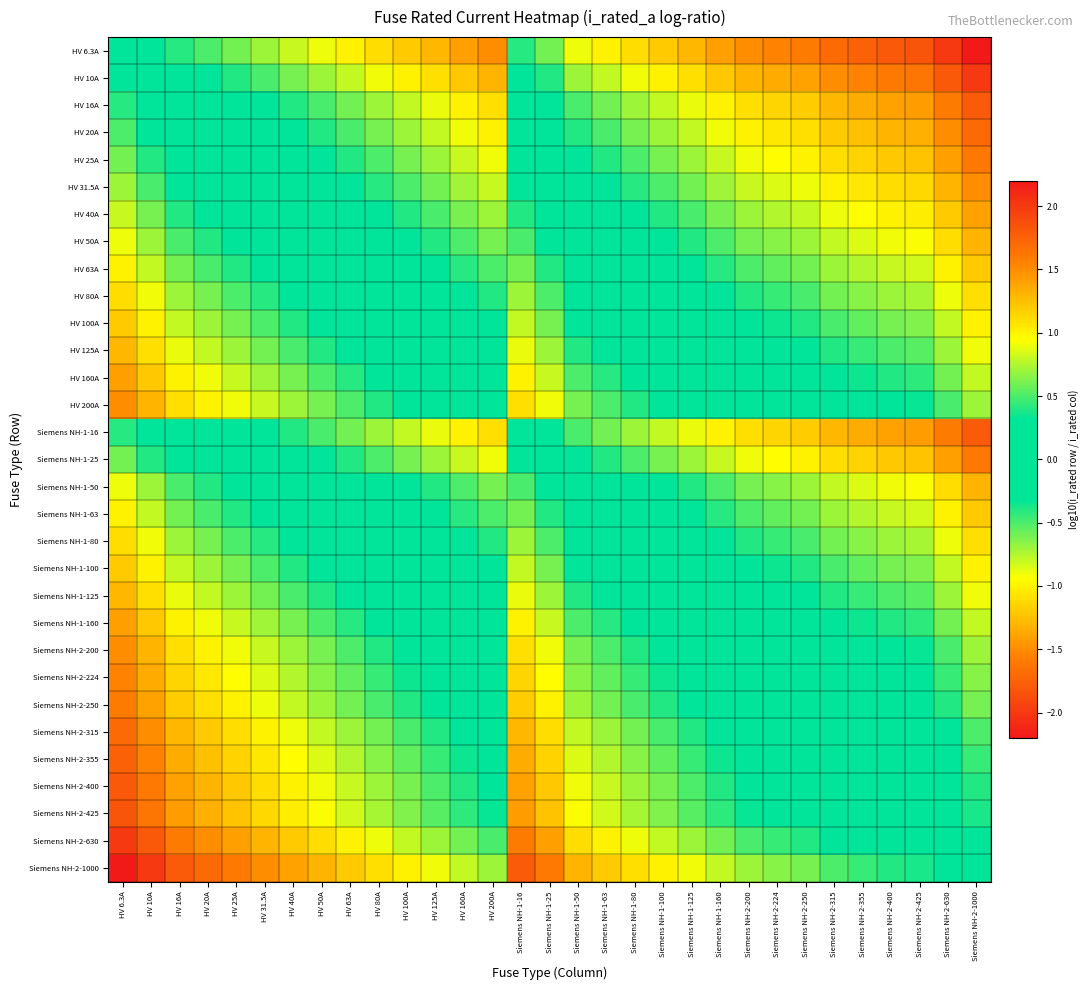

Reading right to left, transcribe all the data shown in this chart.

HV 6.3A: Siemens NH-2-1000=-2.2	Siemens NH-2-630=-2.0	Siemens NH-2-425=-1.8	Siemens NH-2-400=-1.8	Siemens NH-2-355=-1.8	Siemens NH-2-315=-1.7	Siemens NH-2-250=-1.6	Siemens NH-2-224=-1.6	Siemens NH-2-200=-1.5	Siemens NH-1-160=-1.4	Siemens NH-1-125=-1.3	Siemens NH-1-100=-1.2	Siemens NH-1-80=-1.1	Siemens NH-1-63=-1.0	Siemens NH-1-50=-0.9	Siemens NH-1-25=-0.6	Siemens NH-1-16=-0.4	HV 200A=-1.5	HV 160A=-1.4	HV 125A=-1.3	HV 100A=-1.2	HV 80A=-1.1	HV 63A=-1.0	HV 50A=-0.9	HV 40A=-0.8	HV 31.5A=-0.7	HV 25A=-0.6	HV 20A=-0.5	HV 16A=-0.4	HV 10A=-0.2	HV 6.3A=0.0
HV 10A: Siemens NH-2-1000=-2.0	Siemens NH-2-630=-1.8	Siemens NH-2-425=-1.6	Siemens NH-2-400=-1.6	Siemens NH-2-355=-1.6	Siemens NH-2-315=-1.5	Siemens NH-2-250=-1.4	Siemens NH-2-224=-1.4	Siemens NH-2-200=-1.3	Siemens NH-1-160=-1.2	Siemens NH-1-125=-1.1	Siemens NH-1-100=-1.0	Siemens NH-1-80=-0.9	Siemens NH-1-63=-0.8	Siemens NH-1-50=-0.7	Siemens NH-1-25=-0.4	Siemens NH-1-16=-0.2	HV 200A=-1.3	HV 160A=-1.2	HV 125A=-1.1	HV 100A=-1.0	HV 80A=-0.9	HV 63A=-0.8	HV 50A=-0.7	HV 40A=-0.6	HV 31.5A=-0.5	HV 25A=-0.4	HV 20A=-0.3	HV 16A=-0.2	HV 10A=0.0	HV 6.3A=0.2
HV 16A: Siemens NH-2-1000=-1.8	Siemens NH-2-630=-1.6	Siemens NH-2-425=-1.4	Siemens NH-2-400=-1.4	Siemens NH-2-355=-1.3	Siemens NH-2-315=-1.3	Siemens NH-2-250=-1.2	Siemens NH-2-224=-1.1	Siemens NH-2-200=-1.1	Siemens NH-1-160=-1.0	Siemens NH-1-125=-0.9	Siemens NH-1-100=-0.8	Siemens NH-1-80=-0.7	Siemens NH-1-63=-0.6	Siemens NH-1-50=-0.5	Siemens NH-1-25=-0.2	Siemens NH-1-16=0.0	HV 200A=-1.1	HV 160A=-1.0	HV 125A=-0.9	HV 100A=-0.8	HV 80A=-0.7	HV 63A=-0.6	HV 50A=-0.5	HV 40A=-0.4	HV 31.5A=-0.3	HV 25A=-0.2	HV 20A=-0.1	HV 16A=0.0	HV 10A=0.2	HV 6.3A=0.4
HV 20A: Siemens NH-2-1000=-1.7	Siemens NH-2-630=-1.5	Siemens NH-2-425=-1.3	Siemens NH-2-400=-1.3	Siemens NH-2-355=-1.2	Siemens NH-2-315=-1.2	Siemens NH-2-250=-1.1	Siemens NH-2-224=-1.0	Siemens NH-2-200=-1.0	Siemens NH-1-160=-0.9	Siemens NH-1-125=-0.8	Siemens NH-1-100=-0.7	Siemens NH-1-80=-0.6	Siemens NH-1-63=-0.5	Siemens NH-1-50=-0.4	Siemens NH-1-25=-0.1	Siemens NH-1-16=0.1	HV 200A=-1.0	HV 160A=-0.9	HV 125A=-0.8	HV 100A=-0.7	HV 80A=-0.6	HV 63A=-0.5	HV 50A=-0.4	HV 40A=-0.3	HV 31.5A=-0.2	HV 25A=-0.1	HV 20A=0.0	HV 16A=0.1	HV 10A=0.3	HV 6.3A=0.5
HV 25A: Siemens NH-2-1000=-1.6	Siemens NH-2-630=-1.4	Siemens NH-2-425=-1.2	Siemens NH-2-400=-1.2	Siemens NH-2-355=-1.2	Siemens NH-2-315=-1.1	Siemens NH-2-250=-1.0	Siemens NH-2-224=-1.0	Siemens NH-2-200=-0.9	Siemens NH-1-160=-0.8	Siemens NH-1-125=-0.7	Siemens NH-1-100=-0.6	Siemens NH-1-80=-0.5	Siemens NH-1-63=-0.4	Siemens NH-1-50=-0.3	Siemens NH-1-25=0.0	Siemens NH-1-16=0.2	HV 200A=-0.9	HV 160A=-0.8	HV 125A=-0.7	HV 100A=-0.6	HV 80A=-0.5	HV 63A=-0.4	HV 50A=-0.3	HV 40A=-0.2	HV 31.5A=-0.1	HV 25A=0.0	HV 20A=0.1	HV 16A=0.2	HV 10A=0.4	HV 6.3A=0.6
HV 31.5A: Siemens NH-2-1000=-1.5	Siemens NH-2-630=-1.3	Siemens NH-2-425=-1.1	Siemens NH-2-400=-1.1	Siemens NH-2-355=-1.1	Siemens NH-2-315=-1.0	Siemens NH-2-250=-0.9	Siemens NH-2-224=-0.9	Siemens NH-2-200=-0.8	Siemens NH-1-160=-0.7	Siemens NH-1-125=-0.6	Siemens NH-1-100=-0.5	Siemens NH-1-80=-0.4	Siemens NH-1-63=-0.3	Siemens NH-1-50=-0.2	Siemens NH-1-25=0.1	Siemens NH-1-16=0.3	HV 200A=-0.8	HV 160A=-0.7	HV 125A=-0.6	HV 100A=-0.5	HV 80A=-0.4	HV 63A=-0.3	HV 50A=-0.2	HV 40A=-0.1	HV 31.5A=0.0	HV 25A=0.1	HV 20A=0.2	HV 16A=0.3	HV 10A=0.5	HV 6.3A=0.7
HV 40A: Siemens NH-2-1000=-1.4	Siemens NH-2-630=-1.2	Siemens NH-2-425=-1.0	Siemens NH-2-400=-1.0	Siemens NH-2-355=-0.9	Siemens NH-2-315=-0.9	Siemens NH-2-250=-0.8	Siemens NH-2-224=-0.7	Siemens NH-2-200=-0.7	Siemens NH-1-160=-0.6	Siemens NH-1-125=-0.5	Siemens NH-1-100=-0.4	Siemens NH-1-80=-0.3	Siemens NH-1-63=-0.2	Siemens NH-1-50=-0.1	Siemens NH-1-25=0.2	Siemens NH-1-16=0.4	HV 200A=-0.7	HV 160A=-0.6	HV 125A=-0.5	HV 100A=-0.4	HV 80A=-0.3	HV 63A=-0.2	HV 50A=-0.1	HV 40A=0.0	HV 31.5A=0.1	HV 25A=0.2	HV 20A=0.3	HV 16A=0.4	HV 10A=0.6	HV 6.3A=0.8
HV 50A: Siemens NH-2-1000=-1.3	Siemens NH-2-630=-1.1	Siemens NH-2-425=-0.9	Siemens NH-2-400=-0.9	Siemens NH-2-355=-0.9	Siemens NH-2-315=-0.8	Siemens NH-2-250=-0.7	Siemens NH-2-224=-0.7	Siemens NH-2-200=-0.6	Siemens NH-1-160=-0.5	Siemens NH-1-125=-0.4	Siemens NH-1-100=-0.3	Siemens NH-1-80=-0.2	Siemens NH-1-63=-0.1	Siemens NH-1-50=0.0	Siemens NH-1-25=0.3	Siemens NH-1-16=0.5	HV 200A=-0.6	HV 160A=-0.5	HV 125A=-0.4	HV 100A=-0.3	HV 80A=-0.2	HV 63A=-0.1	HV 50A=0.0	HV 40A=0.1	HV 31.5A=0.2	HV 25A=0.3	HV 20A=0.4	HV 16A=0.5	HV 10A=0.7	HV 6.3A=0.9
HV 63A: Siemens NH-2-1000=-1.2	Siemens NH-2-630=-1.0	Siemens NH-2-425=-0.8	Siemens NH-2-400=-0.8	Siemens NH-2-355=-0.8	Siemens NH-2-315=-0.7	Siemens NH-2-250=-0.6	Siemens NH-2-224=-0.6	Siemens NH-2-200=-0.5	Siemens NH-1-160=-0.4	Siemens NH-1-125=-0.3	Siemens NH-1-100=-0.2	Siemens NH-1-80=-0.1	Siemens NH-1-63=0.0	Siemens NH-1-50=0.1	Siemens NH-1-25=0.4	Siemens NH-1-16=0.6	HV 200A=-0.5	HV 160A=-0.4	HV 125A=-0.3	HV 100A=-0.2	HV 80A=-0.1	HV 63A=0.0	HV 50A=0.1	HV 40A=0.2	HV 31.5A=0.3	HV 25A=0.4	HV 20A=0.5	HV 16A=0.6	HV 10A=0.8	HV 6.3A=1.0
HV 80A: Siemens NH-2-1000=-1.1	Siemens NH-2-630=-0.9	Siemens NH-2-425=-0.7	Siemens NH-2-400=-0.7	Siemens NH-2-355=-0.6	Siemens NH-2-315=-0.6	Siemens NH-2-250=-0.5	Siemens NH-2-224=-0.4	Siemens NH-2-200=-0.4	Siemens NH-1-160=-0.3	Siemens NH-1-125=-0.2	Siemens NH-1-100=-0.1	Siemens NH-1-80=0.0	Siemens NH-1-63=0.1	Siemens NH-1-50=0.2	Siemens NH-1-25=0.5	Siemens NH-1-16=0.7	HV 200A=-0.4	HV 160A=-0.3	HV 125A=-0.2	HV 100A=-0.1	HV 80A=0.0	HV 63A=0.1	HV 50A=0.2	HV 40A=0.3	HV 31.5A=0.4	HV 25A=0.5	HV 20A=0.6	HV 16A=0.7	HV 10A=0.9	HV 6.3A=1.1
HV 100A: Siemens NH-2-1000=-1.0	Siemens NH-2-630=-0.8	Siemens NH-2-425=-0.6	Siemens NH-2-400=-0.6	Siemens NH-2-355=-0.6	Siemens NH-2-315=-0.5	Siemens NH-2-250=-0.4	Siemens NH-2-224=-0.4	Siemens NH-2-200=-0.3	Siemens NH-1-160=-0.2	Siemens NH-1-125=-0.1	Siemens NH-1-100=0.0	Siemens NH-1-80=0.1	Siemens NH-1-63=0.2	Siemens NH-1-50=0.3	Siemens NH-1-25=0.6	Siemens NH-1-16=0.8	HV 200A=-0.3	HV 160A=-0.2	HV 125A=-0.1	HV 100A=0.0	HV 80A=0.1	HV 63A=0.2	HV 50A=0.3	HV 40A=0.4	HV 31.5A=0.5	HV 25A=0.6	HV 20A=0.7	HV 16A=0.8	HV 10A=1.0	HV 6.3A=1.2
HV 125A: Siemens NH-2-1000=-0.9	Siemens NH-2-630=-0.7	Siemens NH-2-425=-0.5	Siemens NH-2-400=-0.5	Siemens NH-2-355=-0.5	Siemens NH-2-315=-0.4	Siemens NH-2-250=-0.3	Siemens NH-2-224=-0.3	Siemens NH-2-200=-0.2	Siemens NH-1-160=-0.1	Siemens NH-1-125=0.0	Siemens NH-1-100=0.1	Siemens NH-1-80=0.2	Siemens NH-1-63=0.3	Siemens NH-1-50=0.4	Siemens NH-1-25=0.7	Siemens NH-1-16=0.9	HV 200A=-0.2	HV 160A=-0.1	HV 125A=0.0	HV 100A=0.1	HV 80A=0.2	HV 63A=0.3	HV 50A=0.4	HV 40A=0.5	HV 31.5A=0.6	HV 25A=0.7	HV 20A=0.8	HV 16A=0.9	HV 10A=1.1	HV 6.3A=1.3
HV 160A: Siemens NH-2-1000=-0.8	Siemens NH-2-630=-0.6	Siemens NH-2-425=-0.4	Siemens NH-2-400=-0.4	Siemens NH-2-355=-0.3	Siemens NH-2-315=-0.3	Siemens NH-2-250=-0.2	Siemens NH-2-224=-0.1	Siemens NH-2-200=-0.1	Siemens NH-1-160=0.0	Siemens NH-1-125=0.1	Siemens NH-1-100=0.2	Siemens NH-1-80=0.3	Siemens NH-1-63=0.4	Siemens NH-1-50=0.5	Siemens NH-1-25=0.8	Siemens NH-1-16=1.0	HV 200A=-0.1	HV 160A=0.0	HV 125A=0.1	HV 100A=0.2	HV 80A=0.3	HV 63A=0.4	HV 50A=0.5	HV 40A=0.6	HV 31.5A=0.7	HV 25A=0.8	HV 20A=0.9	HV 16A=1.0	HV 10A=1.2	HV 6.3A=1.4
HV 200A: Siemens NH-2-1000=-0.7	Siemens NH-2-630=-0.5	Siemens NH-2-425=-0.3	Siemens NH-2-400=-0.3	Siemens NH-2-355=-0.2	Siemens NH-2-315=-0.2	Siemens NH-2-250=-0.1	Siemens NH-2-224=-0.0	Siemens NH-2-200=0.0	Siemens NH-1-160=0.1	Siemens NH-1-125=0.2	Siemens NH-1-100=0.3	Siemens NH-1-80=0.4	Siemens NH-1-63=0.5	Siemens NH-1-50=0.6	Siemens NH-1-25=0.9	Siemens NH-1-16=1.1	HV 200A=0.0	HV 160A=0.1	HV 125A=0.2	HV 100A=0.3	HV 80A=0.4	HV 63A=0.5	HV 50A=0.6	HV 40A=0.7	HV 31.5A=0.8	HV 25A=0.9	HV 20A=1.0	HV 16A=1.1	HV 10A=1.3	HV 6.3A=1.5
Siemens NH-1-16: Siemens NH-2-1000=-1.8	Siemens NH-2-630=-1.6	Siemens NH-2-425=-1.4	Siemens NH-2-400=-1.4	Siemens NH-2-355=-1.3	Siemens NH-2-315=-1.3	Siemens NH-2-250=-1.2	Siemens NH-2-224=-1.1	Siemens NH-2-200=-1.1	Siemens NH-1-160=-1.0	Siemens NH-1-125=-0.9	Siemens NH-1-100=-0.8	Siemens NH-1-80=-0.7	Siemens NH-1-63=-0.6	Siemens NH-1-50=-0.5	Siemens NH-1-25=-0.2	Siemens NH-1-16=0.0	HV 200A=-1.1	HV 160A=-1.0	HV 125A=-0.9	HV 100A=-0.8	HV 80A=-0.7	HV 63A=-0.6	HV 50A=-0.5	HV 40A=-0.4	HV 31.5A=-0.3	HV 25A=-0.2	HV 20A=-0.1	HV 16A=0.0	HV 10A=0.2	HV 6.3A=0.4
Siemens NH-1-25: Siemens NH-2-1000=-1.6	Siemens NH-2-630=-1.4	Siemens NH-2-425=-1.2	Siemens NH-2-400=-1.2	Siemens NH-2-355=-1.2	Siemens NH-2-315=-1.1	Siemens NH-2-250=-1.0	Siemens NH-2-224=-1.0	Siemens NH-2-200=-0.9	Siemens NH-1-160=-0.8	Siemens NH-1-125=-0.7	Siemens NH-1-100=-0.6	Siemens NH-1-80=-0.5	Siemens NH-1-63=-0.4	Siemens NH-1-50=-0.3	Siemens NH-1-25=0.0	Siemens NH-1-16=0.2	HV 200A=-0.9	HV 160A=-0.8	HV 125A=-0.7	HV 100A=-0.6	HV 80A=-0.5	HV 63A=-0.4	HV 50A=-0.3	HV 40A=-0.2	HV 31.5A=-0.1	HV 25A=0.0	HV 20A=0.1	HV 16A=0.2	HV 10A=0.4	HV 6.3A=0.6
Siemens NH-1-50: Siemens NH-2-1000=-1.3	Siemens NH-2-630=-1.1	Siemens NH-2-425=-0.9	Siemens NH-2-400=-0.9	Siemens NH-2-355=-0.9	Siemens NH-2-315=-0.8	Siemens NH-2-250=-0.7	Siemens NH-2-224=-0.7	Siemens NH-2-200=-0.6	Siemens NH-1-160=-0.5	Siemens NH-1-125=-0.4	Siemens NH-1-100=-0.3	Siemens NH-1-80=-0.2	Siemens NH-1-63=-0.1	Siemens NH-1-50=0.0	Siemens NH-1-25=0.3	Siemens NH-1-16=0.5	HV 200A=-0.6	HV 160A=-0.5	HV 125A=-0.4	HV 100A=-0.3	HV 80A=-0.2	HV 63A=-0.1	HV 50A=0.0	HV 40A=0.1	HV 31.5A=0.2	HV 25A=0.3	HV 20A=0.4	HV 16A=0.5	HV 10A=0.7	HV 6.3A=0.9
Siemens NH-1-63: Siemens NH-2-1000=-1.2	Siemens NH-2-630=-1.0	Siemens NH-2-425=-0.8	Siemens NH-2-400=-0.8	Siemens NH-2-355=-0.8	Siemens NH-2-315=-0.7	Siemens NH-2-250=-0.6	Siemens NH-2-224=-0.6	Siemens NH-2-200=-0.5	Siemens NH-1-160=-0.4	Siemens NH-1-125=-0.3	Siemens NH-1-100=-0.2	Siemens NH-1-80=-0.1	Siemens NH-1-63=0.0	Siemens NH-1-50=0.1	Siemens NH-1-25=0.4	Siemens NH-1-16=0.6	HV 200A=-0.5	HV 160A=-0.4	HV 125A=-0.3	HV 100A=-0.2	HV 80A=-0.1	HV 63A=0.0	HV 50A=0.1	HV 40A=0.2	HV 31.5A=0.3	HV 25A=0.4	HV 20A=0.5	HV 16A=0.6	HV 10A=0.8	HV 6.3A=1.0
Siemens NH-1-80: Siemens NH-2-1000=-1.1	Siemens NH-2-630=-0.9	Siemens NH-2-425=-0.7	Siemens NH-2-400=-0.7	Siemens NH-2-355=-0.6	Siemens NH-2-315=-0.6	Siemens NH-2-250=-0.5	Siemens NH-2-224=-0.4	Siemens NH-2-200=-0.4	Siemens NH-1-160=-0.3	Siemens NH-1-125=-0.2	Siemens NH-1-100=-0.1	Siemens NH-1-80=0.0	Siemens NH-1-63=0.1	Siemens NH-1-50=0.2	Siemens NH-1-25=0.5	Siemens NH-1-16=0.7	HV 200A=-0.4	HV 160A=-0.3	HV 125A=-0.2	HV 100A=-0.1	HV 80A=0.0	HV 63A=0.1	HV 50A=0.2	HV 40A=0.3	HV 31.5A=0.4	HV 25A=0.5	HV 20A=0.6	HV 16A=0.7	HV 10A=0.9	HV 6.3A=1.1
Siemens NH-1-100: Siemens NH-2-1000=-1.0	Siemens NH-2-630=-0.8	Siemens NH-2-425=-0.6	Siemens NH-2-400=-0.6	Siemens NH-2-355=-0.6	Siemens NH-2-315=-0.5	Siemens NH-2-250=-0.4	Siemens NH-2-224=-0.4	Siemens NH-2-200=-0.3	Siemens NH-1-160=-0.2	Siemens NH-1-125=-0.1	Siemens NH-1-100=0.0	Siemens NH-1-80=0.1	Siemens NH-1-63=0.2	Siemens NH-1-50=0.3	Siemens NH-1-25=0.6	Siemens NH-1-16=0.8	HV 200A=-0.3	HV 160A=-0.2	HV 125A=-0.1	HV 100A=0.0	HV 80A=0.1	HV 63A=0.2	HV 50A=0.3	HV 40A=0.4	HV 31.5A=0.5	HV 25A=0.6	HV 20A=0.7	HV 16A=0.8	HV 10A=1.0	HV 6.3A=1.2
Siemens NH-1-125: Siemens NH-2-1000=-0.9	Siemens NH-2-630=-0.7	Siemens NH-2-425=-0.5	Siemens NH-2-400=-0.5	Siemens NH-2-355=-0.5	Siemens NH-2-315=-0.4	Siemens NH-2-250=-0.3	Siemens NH-2-224=-0.3	Siemens NH-2-200=-0.2	Siemens NH-1-160=-0.1	Siemens NH-1-125=0.0	Siemens NH-1-100=0.1	Siemens NH-1-80=0.2	Siemens NH-1-63=0.3	Siemens NH-1-50=0.4	Siemens NH-1-25=0.7	Siemens NH-1-16=0.9	HV 200A=-0.2	HV 160A=-0.1	HV 125A=0.0	HV 100A=0.1	HV 80A=0.2	HV 63A=0.3	HV 50A=0.4	HV 40A=0.5	HV 31.5A=0.6	HV 25A=0.7	HV 20A=0.8	HV 16A=0.9	HV 10A=1.1	HV 6.3A=1.3
Siemens NH-1-160: Siemens NH-2-1000=-0.8	Siemens NH-2-630=-0.6	Siemens NH-2-425=-0.4	Siemens NH-2-400=-0.4	Siemens NH-2-355=-0.3	Siemens NH-2-315=-0.3	Siemens NH-2-250=-0.2	Siemens NH-2-224=-0.1	Siemens NH-2-200=-0.1	Siemens NH-1-160=0.0	Siemens NH-1-125=0.1	Siemens NH-1-100=0.2	Siemens NH-1-80=0.3	Siemens NH-1-63=0.4	Siemens NH-1-50=0.5	Siemens NH-1-25=0.8	Siemens NH-1-16=1.0	HV 200A=-0.1	HV 160A=0.0	HV 125A=0.1	HV 100A=0.2	HV 80A=0.3	HV 63A=0.4	HV 50A=0.5	HV 40A=0.6	HV 31.5A=0.7	HV 25A=0.8	HV 20A=0.9	HV 16A=1.0	HV 10A=1.2	HV 6.3A=1.4
Siemens NH-2-200: Siemens NH-2-1000=-0.7	Siemens NH-2-630=-0.5	Siemens NH-2-425=-0.3	Siemens NH-2-400=-0.3	Siemens NH-2-355=-0.2	Siemens NH-2-315=-0.2	Siemens NH-2-250=-0.1	Siemens NH-2-224=-0.0	Siemens NH-2-200=0.0	Siemens NH-1-160=0.1	Siemens NH-1-125=0.2	Siemens NH-1-100=0.3	Siemens NH-1-80=0.4	Siemens NH-1-63=0.5	Siemens NH-1-50=0.6	Siemens NH-1-25=0.9	Siemens NH-1-16=1.1	HV 200A=0.0	HV 160A=0.1	HV 125A=0.2	HV 100A=0.3	HV 80A=0.4	HV 63A=0.5	HV 50A=0.6	HV 40A=0.7	HV 31.5A=0.8	HV 25A=0.9	HV 20A=1.0	HV 16A=1.1	HV 10A=1.3	HV 6.3A=1.5
Siemens NH-2-224: Siemens NH-2-1000=-0.6	Siemens NH-2-630=-0.4	Siemens NH-2-425=-0.3	Siemens NH-2-400=-0.3	Siemens NH-2-355=-0.2	Siemens NH-2-315=-0.1	Siemens NH-2-250=-0.0	Siemens NH-2-224=0.0	Siemens NH-2-200=0.0	Siemens NH-1-160=0.1	Siemens NH-1-125=0.3	Siemens NH-1-100=0.4	Siemens NH-1-80=0.4	Siemens NH-1-63=0.6	Siemens NH-1-50=0.7	Siemens NH-1-25=1.0	Siemens NH-1-16=1.1	HV 200A=0.0	HV 160A=0.1	HV 125A=0.3	HV 100A=0.4	HV 80A=0.4	HV 63A=0.6	HV 50A=0.7	HV 40A=0.7	HV 31.5A=0.9	HV 25A=1.0	HV 20A=1.0	HV 16A=1.1	HV 10A=1.4	HV 6.3A=1.6
Siemens NH-2-250: Siemens NH-2-1000=-0.6	Siemens NH-2-630=-0.4	Siemens NH-2-425=-0.2	Siemens NH-2-400=-0.2	Siemens NH-2-355=-0.2	Siemens NH-2-315=-0.1	Siemens NH-2-250=0.0	Siemens NH-2-224=0.0	Siemens NH-2-200=0.1	Siemens NH-1-160=0.2	Siemens NH-1-125=0.3	Siemens NH-1-100=0.4	Siemens NH-1-80=0.5	Siemens NH-1-63=0.6	Siemens NH-1-50=0.7	Siemens NH-1-25=1.0	Siemens NH-1-16=1.2	HV 200A=0.1	HV 160A=0.2	HV 125A=0.3	HV 100A=0.4	HV 80A=0.5	HV 63A=0.6	HV 50A=0.7	HV 40A=0.8	HV 31.5A=0.9	HV 25A=1.0	HV 20A=1.1	HV 16A=1.2	HV 10A=1.4	HV 6.3A=1.6
Siemens NH-2-315: Siemens NH-2-1000=-0.5	Siemens NH-2-630=-0.3	Siemens NH-2-425=-0.1	Siemens NH-2-400=-0.1	Siemens NH-2-355=-0.1	Siemens NH-2-315=0.0	Siemens NH-2-250=0.1	Siemens NH-2-224=0.1	Siemens NH-2-200=0.2	Siemens NH-1-160=0.3	Siemens NH-1-125=0.4	Siemens NH-1-100=0.5	Siemens NH-1-80=0.6	Siemens NH-1-63=0.7	Siemens NH-1-50=0.8	Siemens NH-1-25=1.1	Siemens NH-1-16=1.3	HV 200A=0.2	HV 160A=0.3	HV 125A=0.4	HV 100A=0.5	HV 80A=0.6	HV 63A=0.7	HV 50A=0.8	HV 40A=0.9	HV 31.5A=1.0	HV 25A=1.1	HV 20A=1.2	HV 16A=1.3	HV 10A=1.5	HV 6.3A=1.7
Siemens NH-2-355: Siemens NH-2-1000=-0.4	Siemens NH-2-630=-0.2	Siemens NH-2-425=-0.1	Siemens NH-2-400=-0.1	Siemens NH-2-355=0.0	Siemens NH-2-315=0.1	Siemens NH-2-250=0.2	Siemens NH-2-224=0.2	Siemens NH-2-200=0.2	Siemens NH-1-160=0.3	Siemens NH-1-125=0.5	Siemens NH-1-100=0.6	Siemens NH-1-80=0.6	Siemens NH-1-63=0.8	Siemens NH-1-50=0.9	Siemens NH-1-25=1.2	Siemens NH-1-16=1.3	HV 200A=0.2	HV 160A=0.3	HV 125A=0.5	HV 100A=0.6	HV 80A=0.6	HV 63A=0.8	HV 50A=0.9	HV 40A=0.9	HV 31.5A=1.1	HV 25A=1.2	HV 20A=1.2	HV 16A=1.3	HV 10A=1.6	HV 6.3A=1.8
Siemens NH-2-400: Siemens NH-2-1000=-0.4	Siemens NH-2-630=-0.2	Siemens NH-2-425=-0.0	Siemens NH-2-400=0.0	Siemens NH-2-355=0.1	Siemens NH-2-315=0.1	Siemens NH-2-250=0.2	Siemens NH-2-224=0.3	Siemens NH-2-200=0.3	Siemens NH-1-160=0.4	Siemens NH-1-125=0.5	Siemens NH-1-100=0.6	Siemens NH-1-80=0.7	Siemens NH-1-63=0.8	Siemens NH-1-50=0.9	Siemens NH-1-25=1.2	Siemens NH-1-16=1.4	HV 200A=0.3	HV 160A=0.4	HV 125A=0.5	HV 100A=0.6	HV 80A=0.7	HV 63A=0.8	HV 50A=0.9	HV 40A=1.0	HV 31.5A=1.1	HV 25A=1.2	HV 20A=1.3	HV 16A=1.4	HV 10A=1.6	HV 6.3A=1.8
Siemens NH-2-425: Siemens NH-2-1000=-0.4	Siemens NH-2-630=-0.2	Siemens NH-2-425=0.0	Siemens NH-2-400=0.0	Siemens NH-2-355=0.1	Siemens NH-2-315=0.1	Siemens NH-2-250=0.2	Siemens NH-2-224=0.3	Siemens NH-2-200=0.3	Siemens NH-1-160=0.4	Siemens NH-1-125=0.5	Siemens NH-1-100=0.6	Siemens NH-1-80=0.7	Siemens NH-1-63=0.8	Siemens NH-1-50=0.9	Siemens NH-1-25=1.2	Siemens NH-1-16=1.4	HV 200A=0.3	HV 160A=0.4	HV 125A=0.5	HV 100A=0.6	HV 80A=0.7	HV 63A=0.8	HV 50A=0.9	HV 40A=1.0	HV 31.5A=1.1	HV 25A=1.2	HV 20A=1.3	HV 16A=1.4	HV 10A=1.6	HV 6.3A=1.8
Siemens NH-2-630: Siemens NH-2-1000=-0.2	Siemens NH-2-630=0.0	Siemens NH-2-425=0.2	Siemens NH-2-400=0.2	Siemens NH-2-355=0.2	Siemens NH-2-315=0.3	Siemens NH-2-250=0.4	Siemens NH-2-224=0.4	Siemens NH-2-200=0.5	Siemens NH-1-160=0.6	Siemens NH-1-125=0.7	Siemens NH-1-100=0.8	Siemens NH-1-80=0.9	Siemens NH-1-63=1.0	Siemens NH-1-50=1.1	Siemens NH-1-25=1.4	Siemens NH-1-16=1.6	HV 200A=0.5	HV 160A=0.6	HV 125A=0.7	HV 100A=0.8	HV 80A=0.9	HV 63A=1.0	HV 50A=1.1	HV 40A=1.2	HV 31.5A=1.3	HV 25A=1.4	HV 20A=1.5	HV 16A=1.6	HV 10A=1.8	HV 6.3A=2.0
Siemens NH-2-1000: Siemens NH-2-1000=0.0	Siemens NH-2-630=0.2	Siemens NH-2-425=0.4	Siemens NH-2-400=0.4	Siemens NH-2-355=0.4	Siemens NH-2-315=0.5	Siemens NH-2-250=0.6	Siemens NH-2-224=0.6	Siemens NH-2-200=0.7	Siemens NH-1-160=0.8	Siemens NH-1-125=0.9	Siemens NH-1-100=1.0	Siemens NH-1-80=1.1	Siemens NH-1-63=1.2	Siemens NH-1-50=1.3	Siemens NH-1-25=1.6	Siemens NH-1-16=1.8	HV 200A=0.7	HV 160A=0.8	HV 125A=0.9	HV 100A=1.0	HV 80A=1.1	HV 63A=1.2	HV 50A=1.3	HV 40A=1.4	HV 31.5A=1.5	HV 25A=1.6	HV 20A=1.7	HV 16A=1.8	HV 10A=2.0	HV 6.3A=2.2